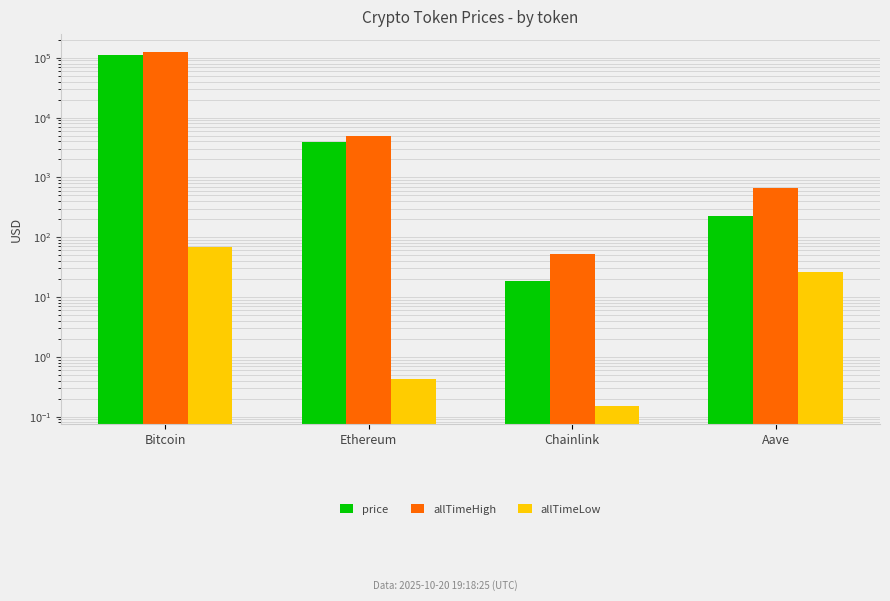

At which category is the sum across all series the highest?

Bitcoin